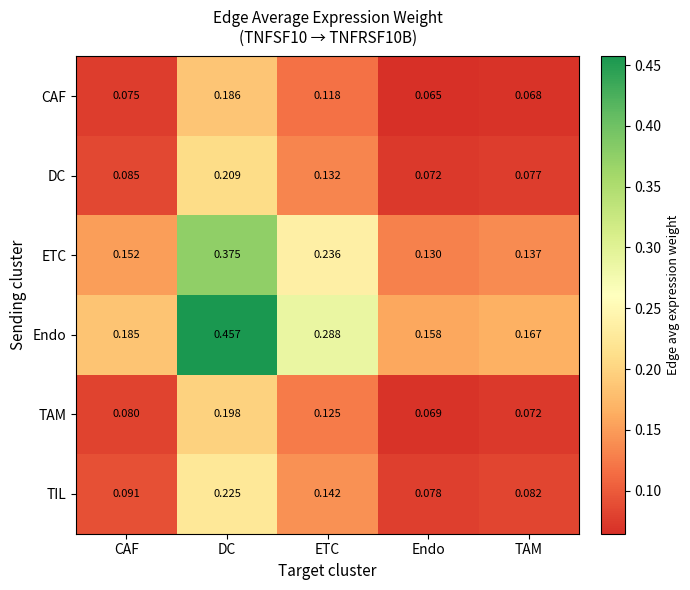

Which series changed the most between CAF and DC?

Endo